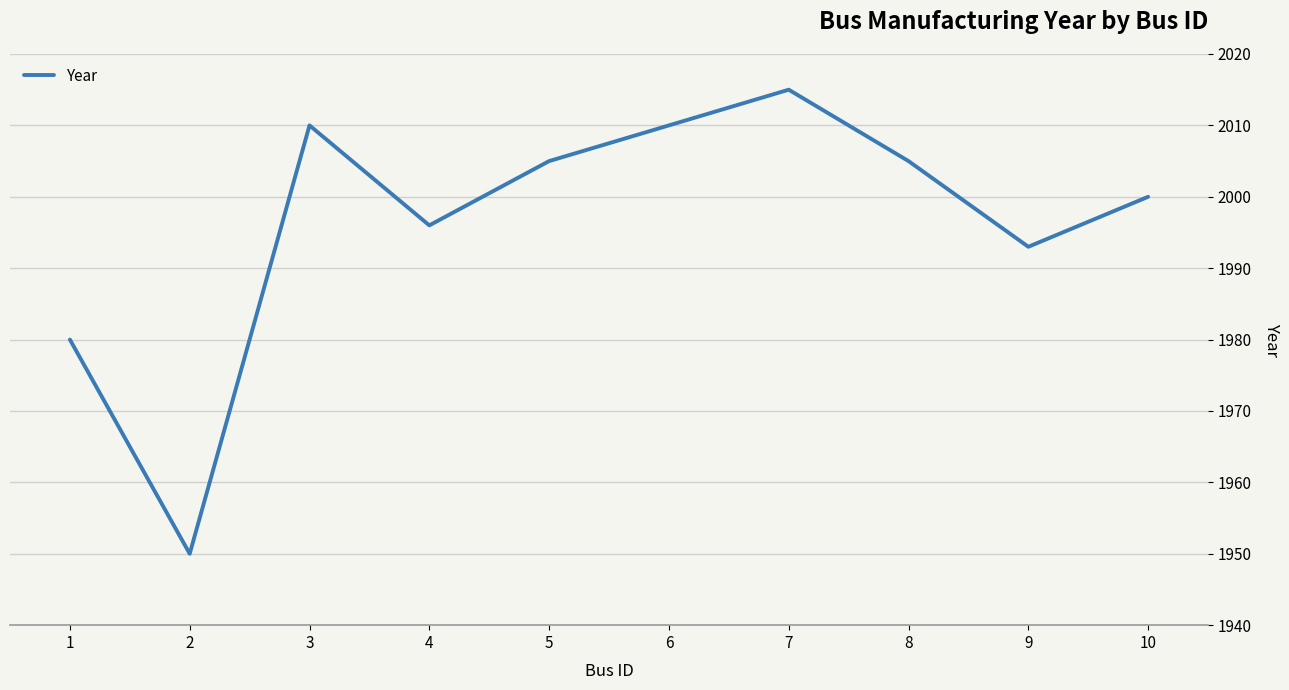

What is the ratio of the value at 8 to the value at 6?

1.0